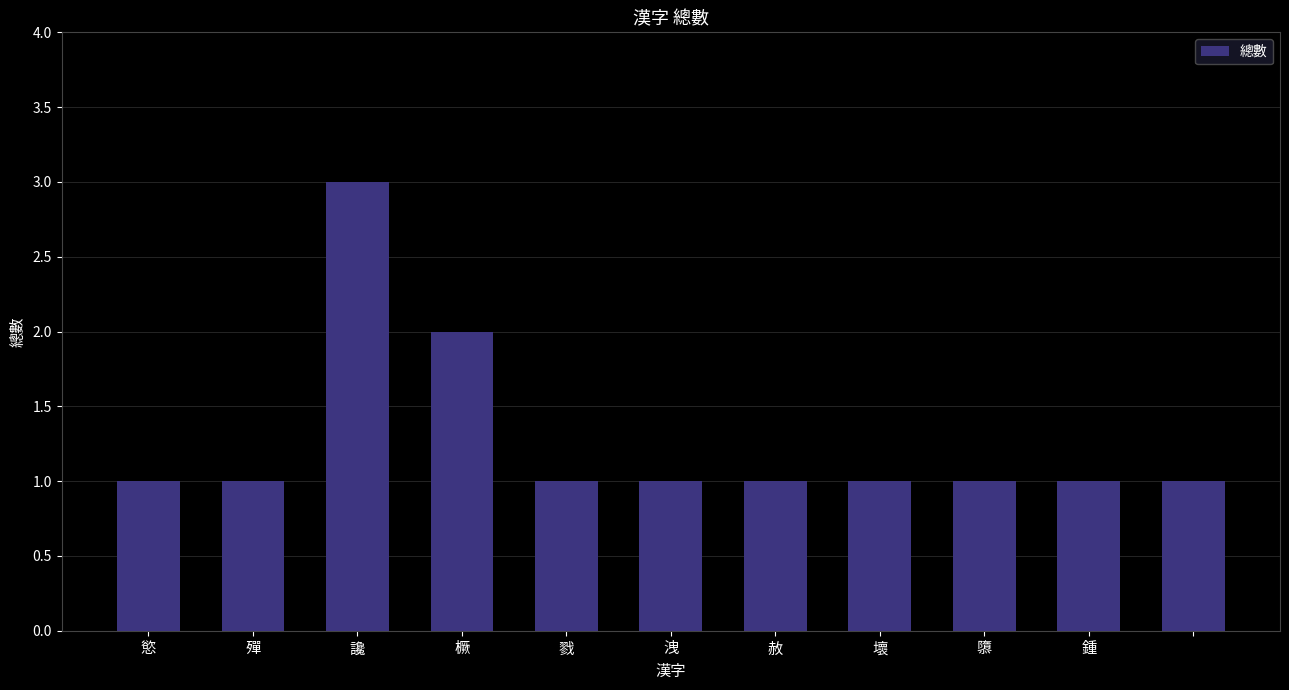

What is the value of the 6th bar from the left?

1